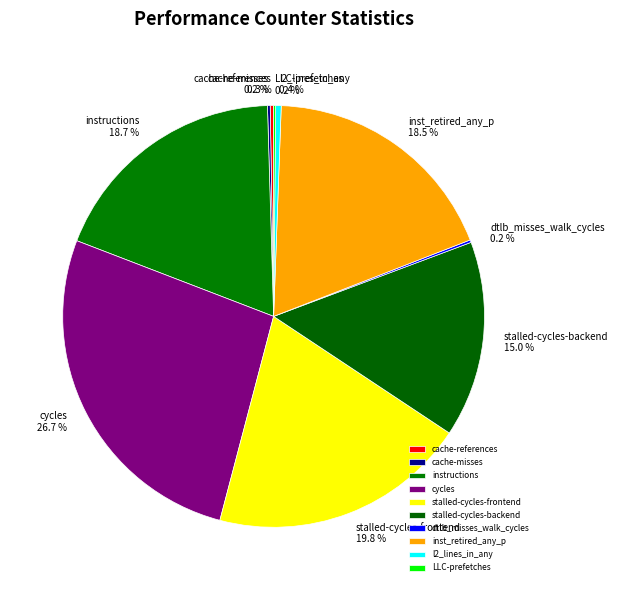

What is the largest slice in the pie chart?

cycles